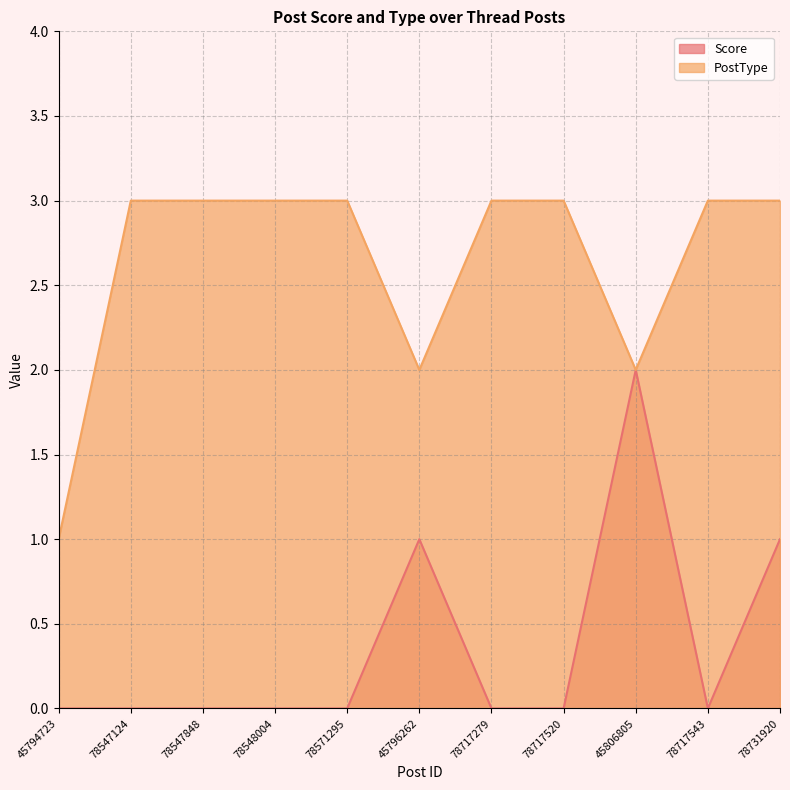

What is the difference between the second highest and minimum values in the Score series?

1